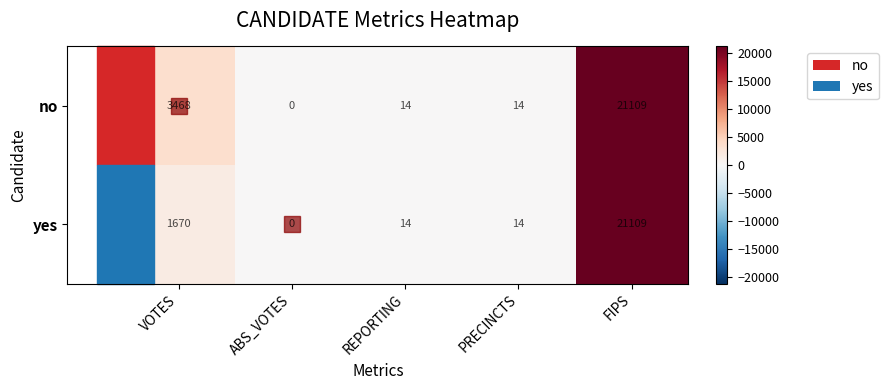

What is the difference between the maximum and minimum values in the no series?

21109